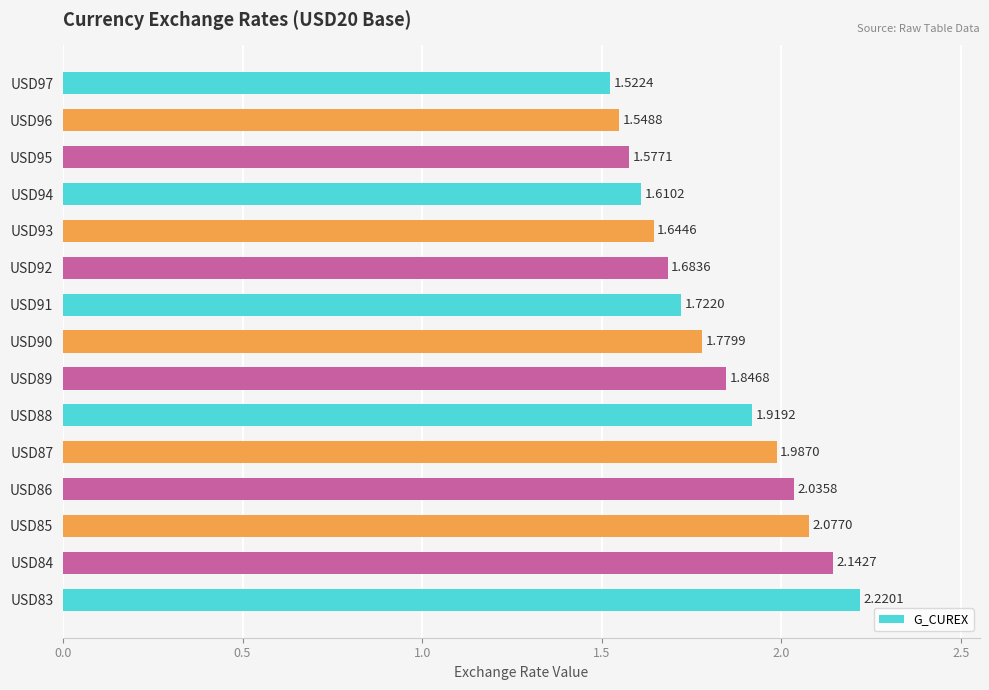

What is the sum of all values?

27.3